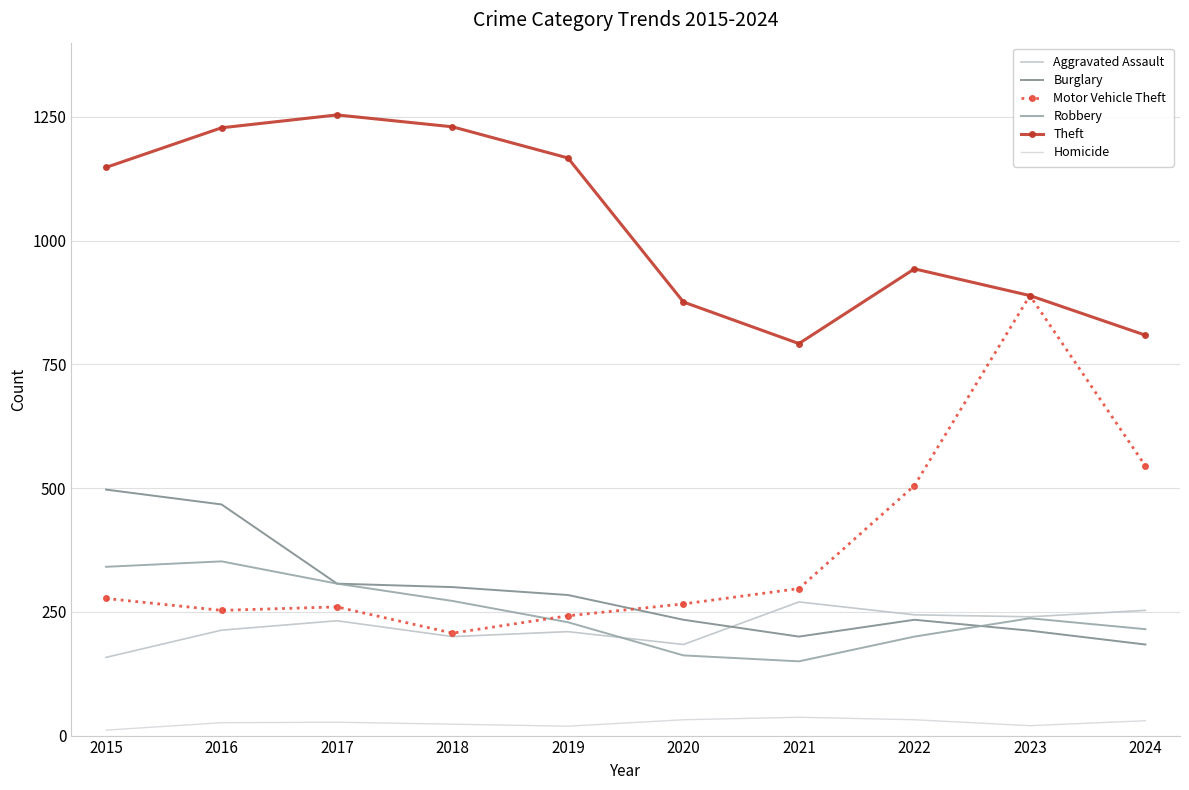

True or false: Theft and Motor Vehicle Theft intersect in this chart.

False